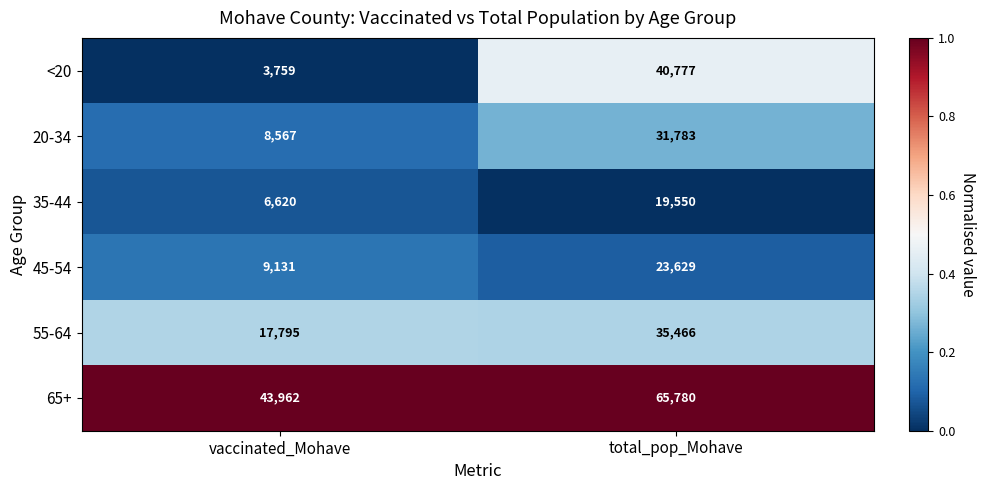

What value does the <20 series have at total_pop_Mohave, to the nearest 50?

40800